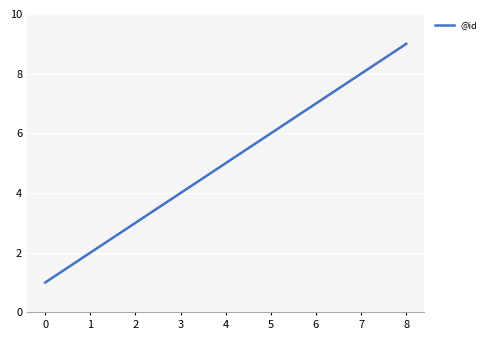

Which category has the highest value across all series?

8